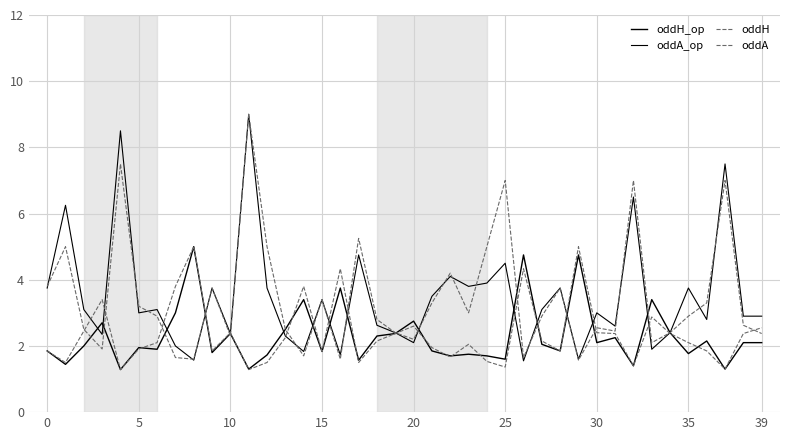

Reading left to right, transcribe all the data shown in this chart.

oddH_op: 1.9	1.4	2.0	2.7	1.3	1.9	1.9	3.0	5.0	1.8	2.4	1.3	1.7	2.5	3.4	1.8	3.8	1.6	2.3	2.4	2.8	1.9	1.7	1.8	1.7	1.6	4.8	2.0	1.9	4.8	2.1	2.2	1.4	3.4	2.4	1.8	2.1	1.3	2.1	2.1
oddA_op: 3.8	6.2	3.1	2.4	8.5	3.0	3.1	2.0	1.6	3.8	2.4	9.0	3.8	2.3	1.8	3.4	1.7	4.8	2.6	2.4	2.1	3.5	4.1	3.8	3.9	4.5	1.6	3.1	3.8	1.6	3.0	2.6	6.5	1.9	2.4	3.8	2.8	7.5	2.9	2.9
oddH: 1.9	1.5	2.5	3.4	1.3	1.9	2.1	3.8	5.0	1.9	2.4	1.3	1.5	2.2	3.8	1.8	4.3	1.5	2.1	2.4	2.6	1.9	1.7	2.0	1.5	1.4	4.3	2.1	1.9	5.0	2.4	2.4	1.4	2.9	2.4	2.1	1.9	1.3	2.4	2.5
oddA: 3.8	5.0	2.5	1.9	7.5	3.2	2.9	1.6	1.6	3.8	2.3	9.0	5.0	2.5	1.7	3.4	1.6	5.2	2.8	2.4	2.2	3.3	4.2	3.0	5.0	7.0	1.6	2.9	3.8	1.6	2.5	2.5	7.0	2.1	2.4	2.9	3.3	7.0	2.6	2.4